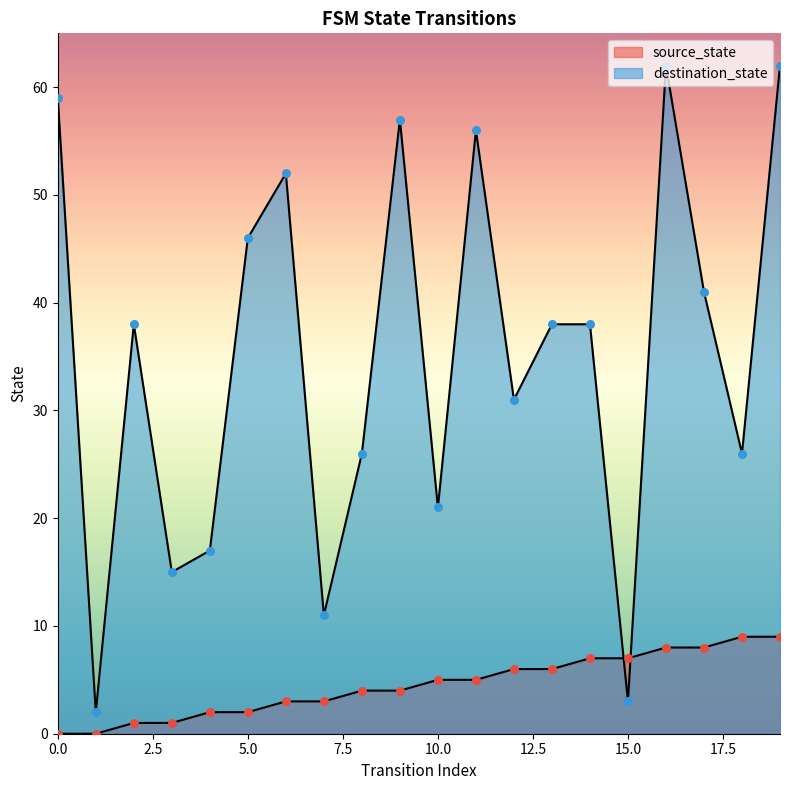

Is the value of destination_state at 19 greater than the value of source_state at 11?

Yes